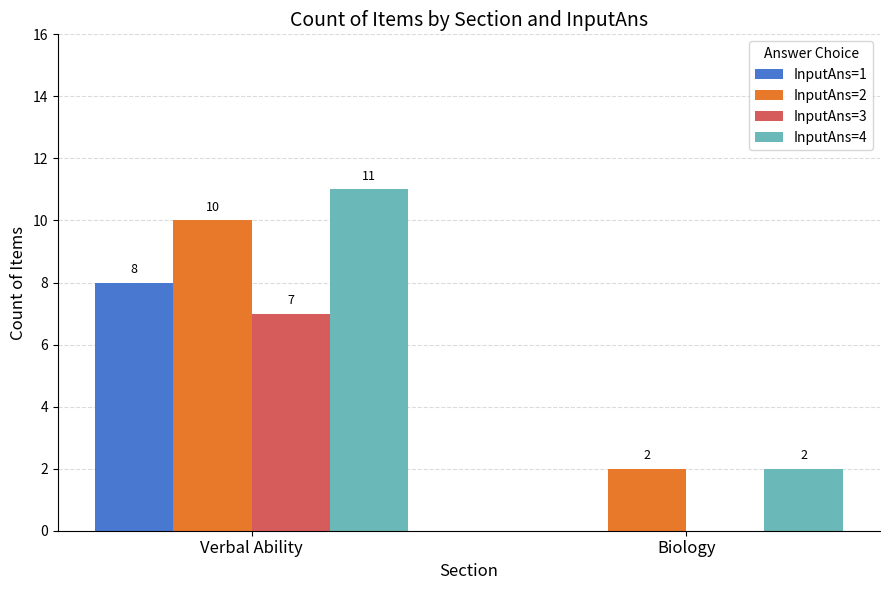

How many data points does each series have?

2